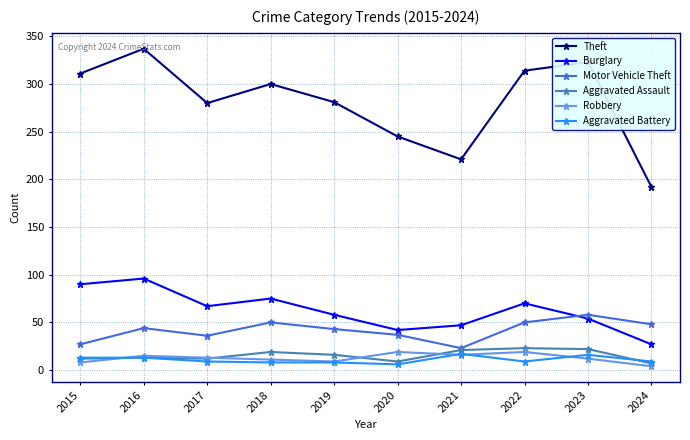

Where does the Burglary series first go above 67?

2015